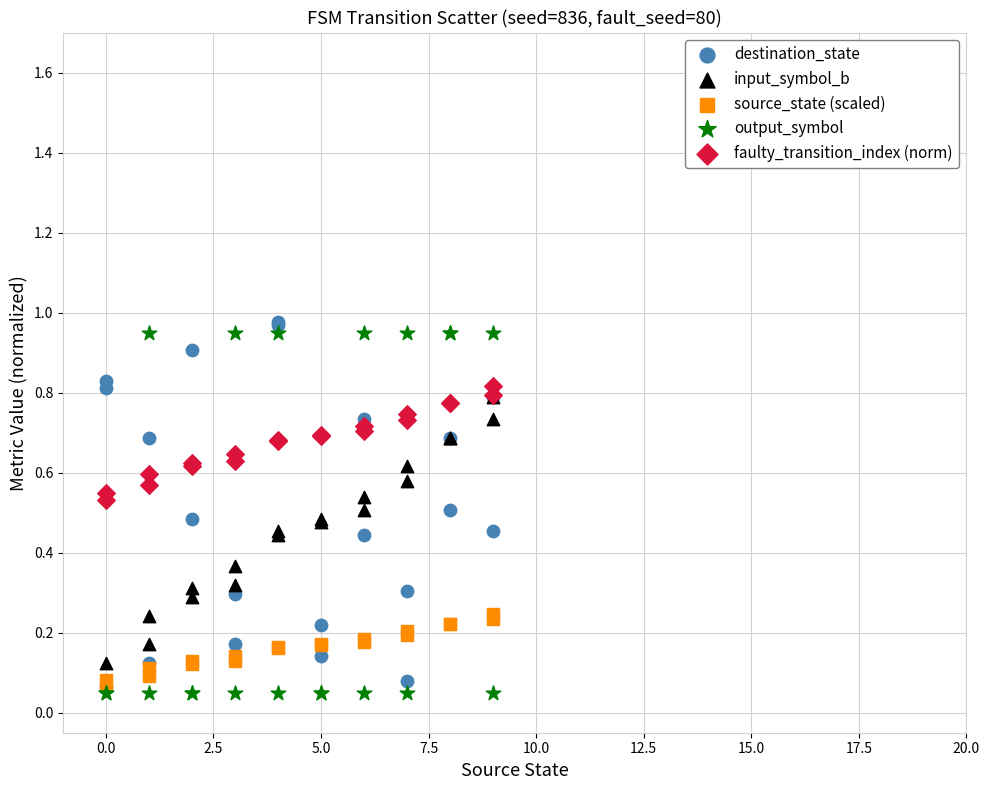

Which series reaches the minimum Y coordinate?

output_symbol